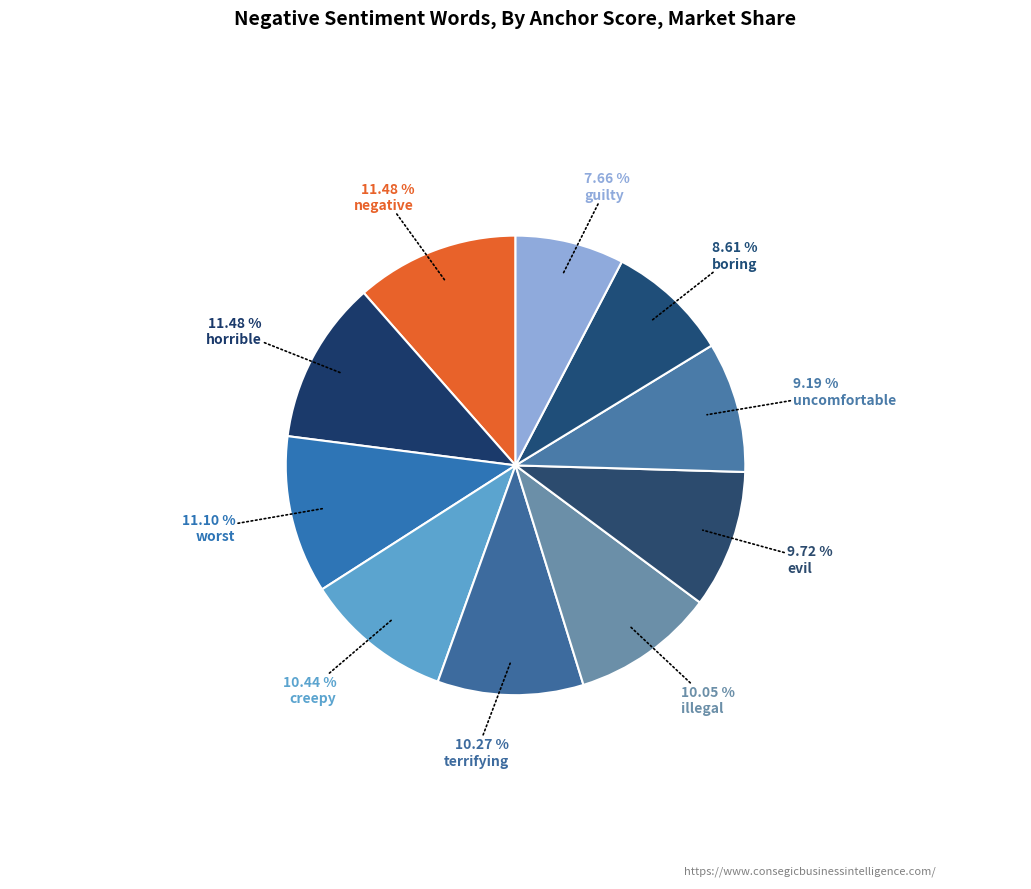

What is the largest slice in the pie chart?

negative